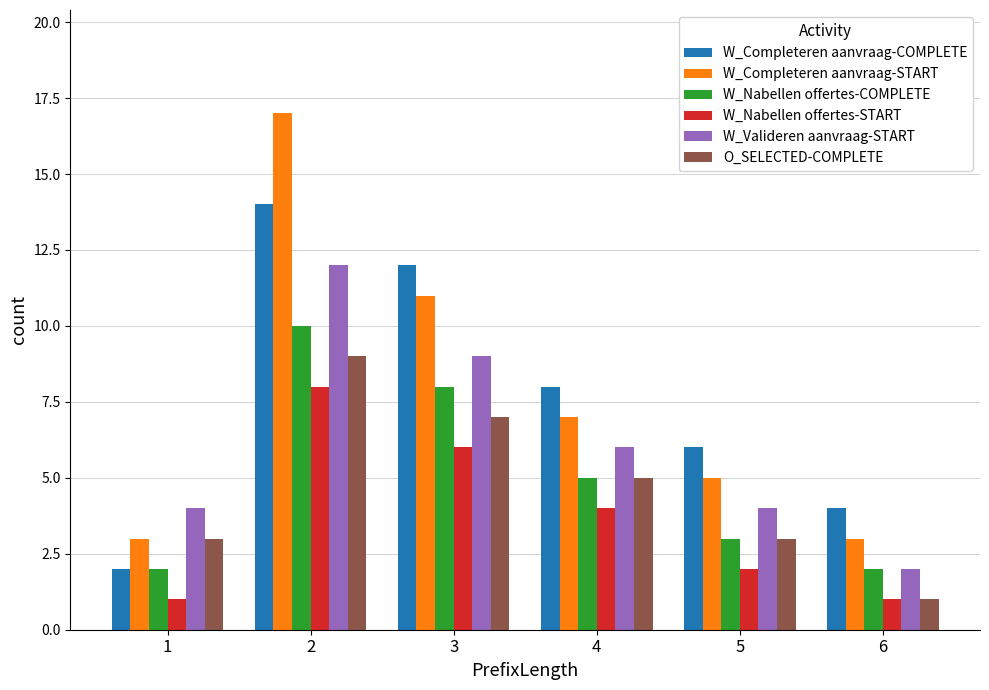

How many W_Nabellen offertes-COMPLETE values are between 2 and 8?

5